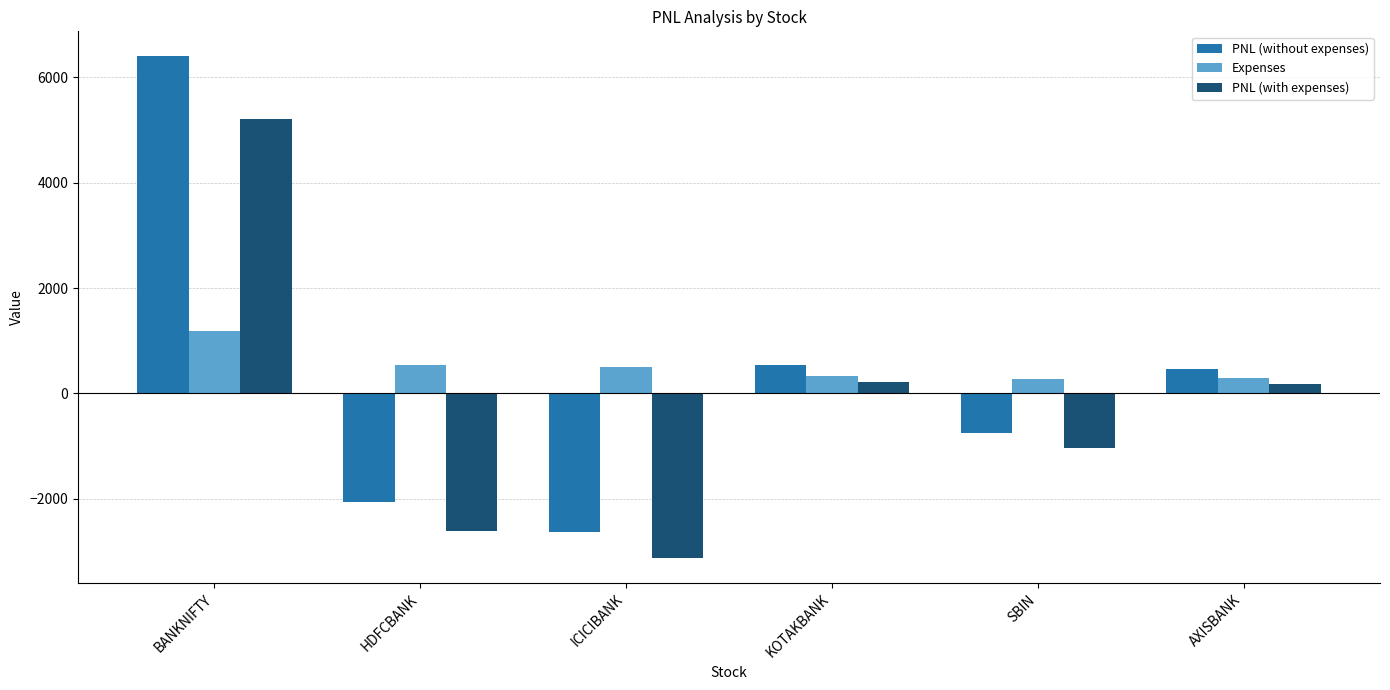

True or false: PNL (with expenses) has a value of -3121.4 at ICICIBANK.

True